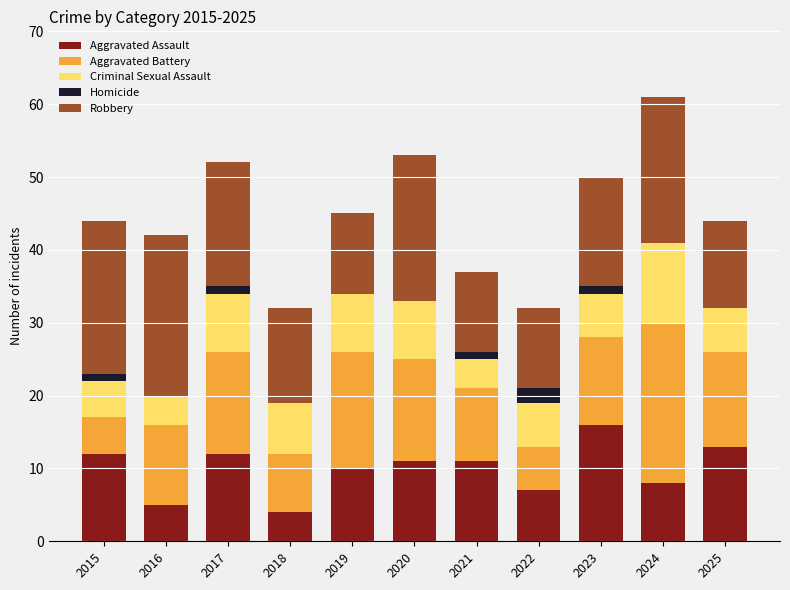

What is the highest value of the Aggravated Assault series?

16